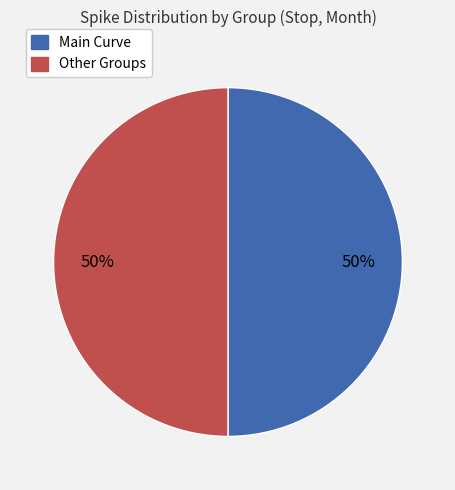

How many segments does this pie chart have?

2